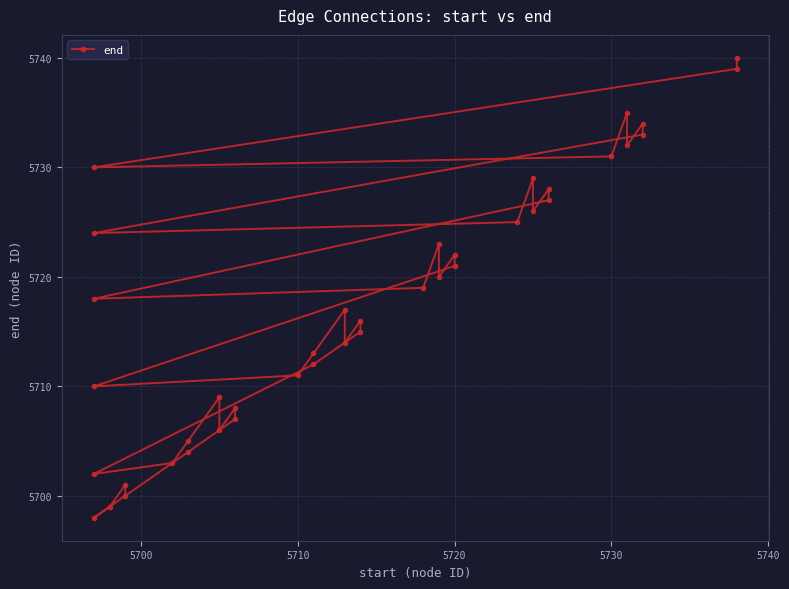

What is the label of the 19th point from the left?

5710